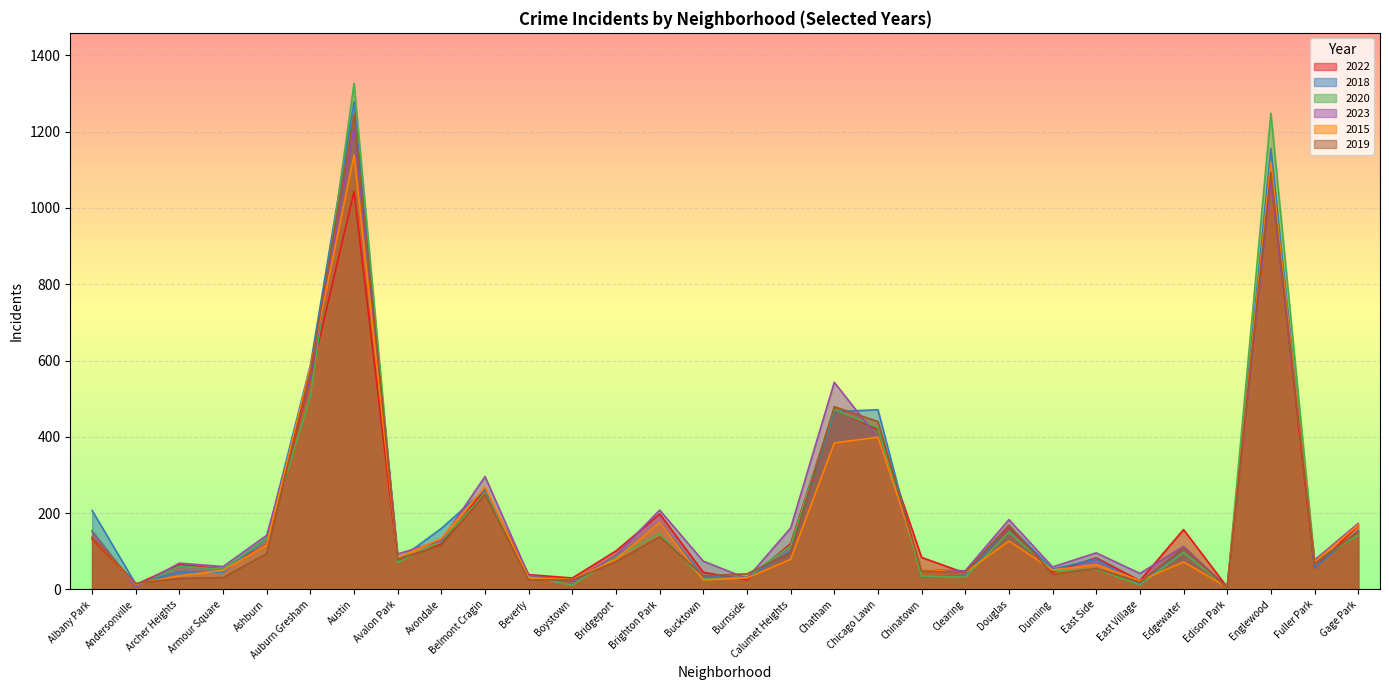

Which series ends up on top after the final intersection of 2020 and 2015?

2015